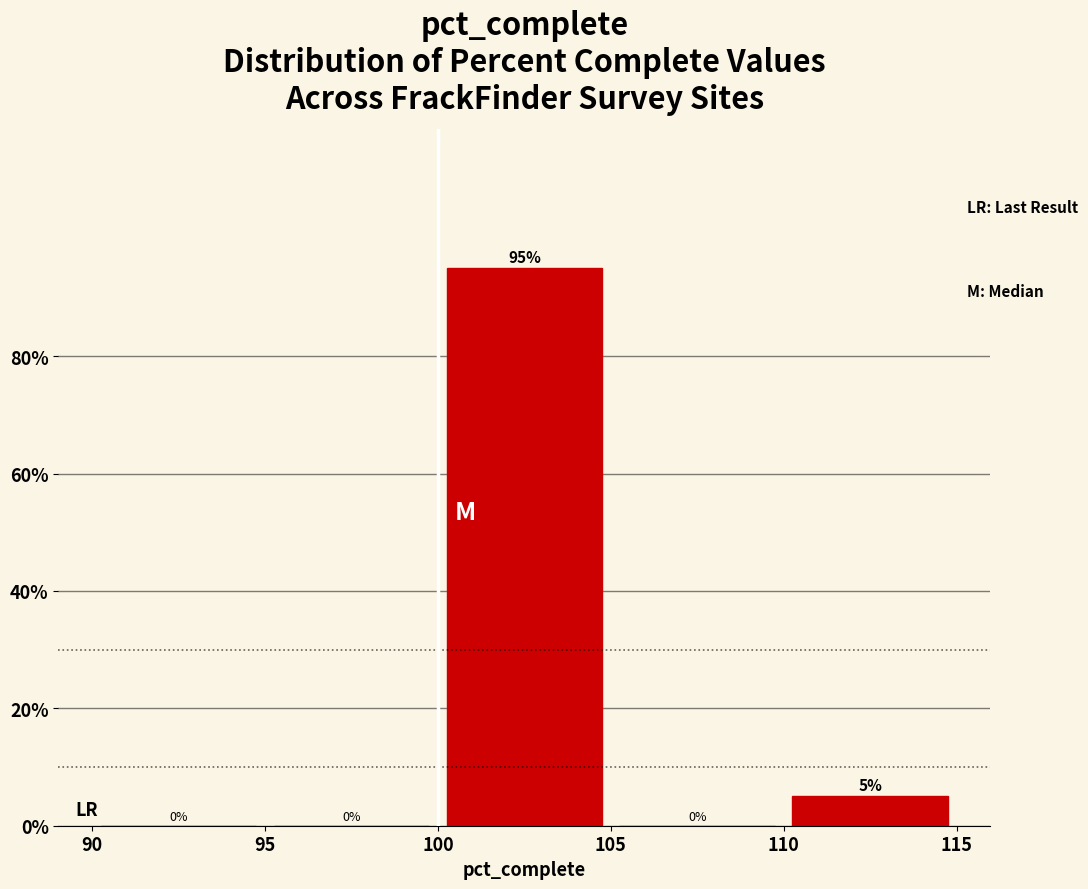

What is the height of the bar covering 100 to 105 on the x-axis?

95